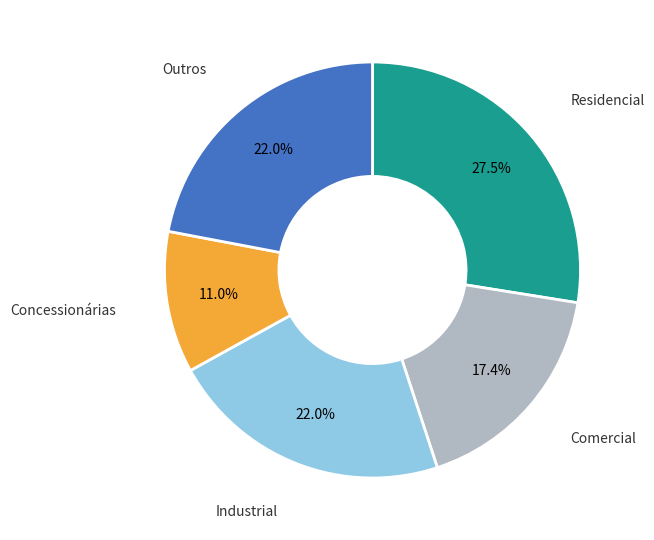

Is there a majority slice in this chart?

No